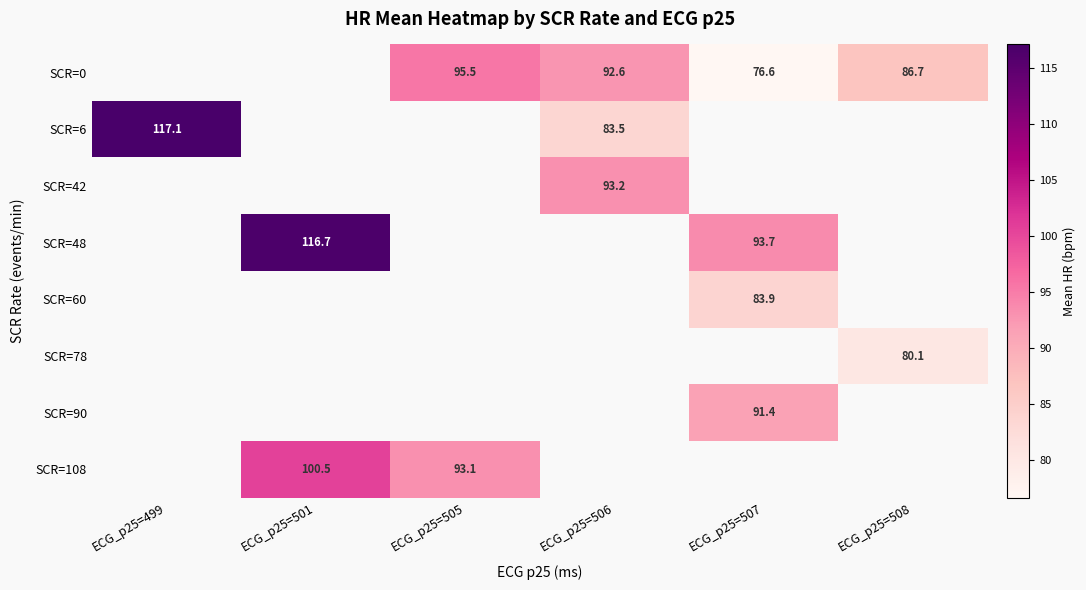

List the labels in order of SCR=42 value, smallest first.

ECG_p25=499, ECG_p25=501, ECG_p25=505, ECG_p25=506, ECG_p25=507, ECG_p25=508